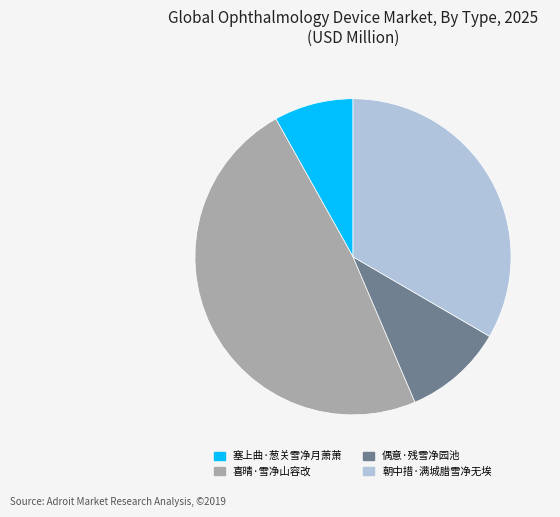

True or false: 塞上曲·葱关雪净月萧萧 accounts for 8% of the total.

True